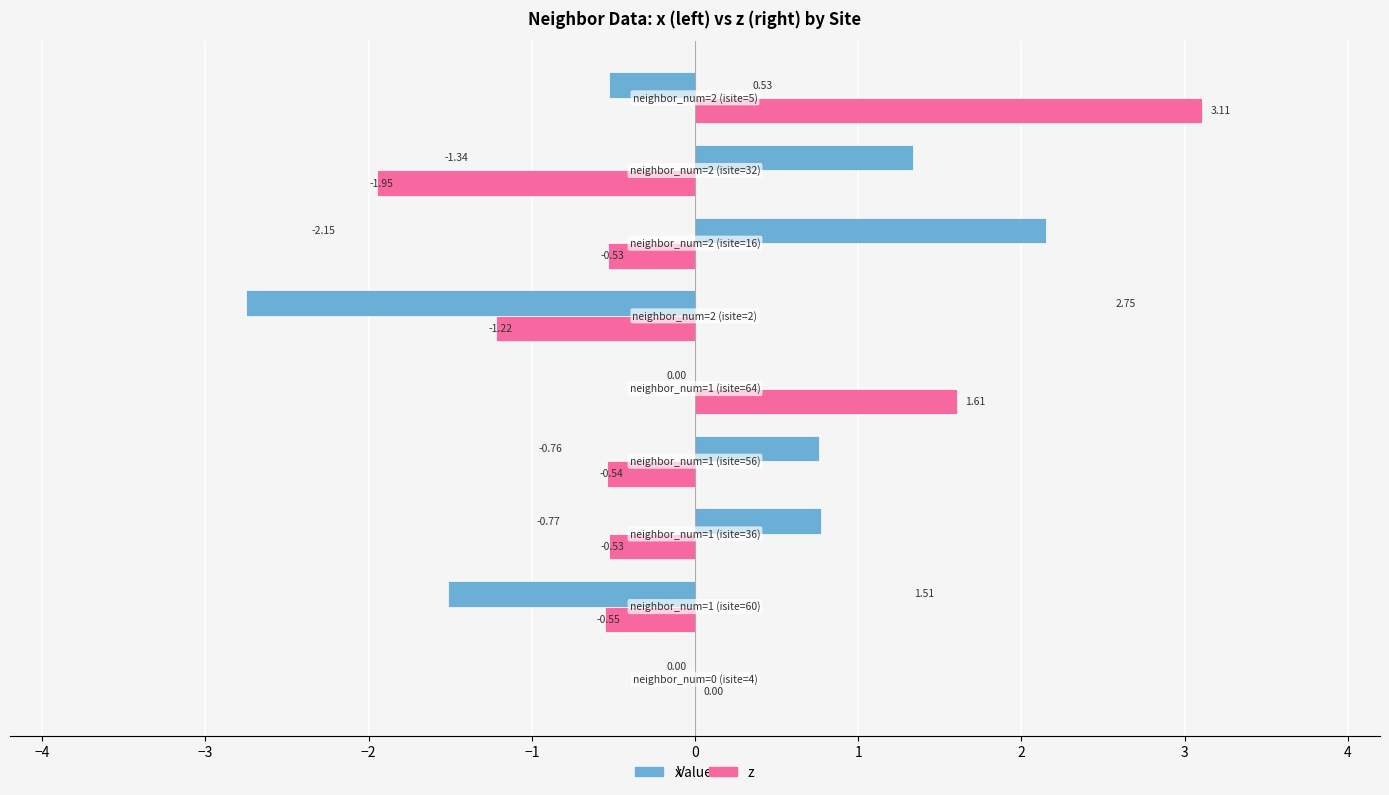

Which series has the largest total across all categories?

x